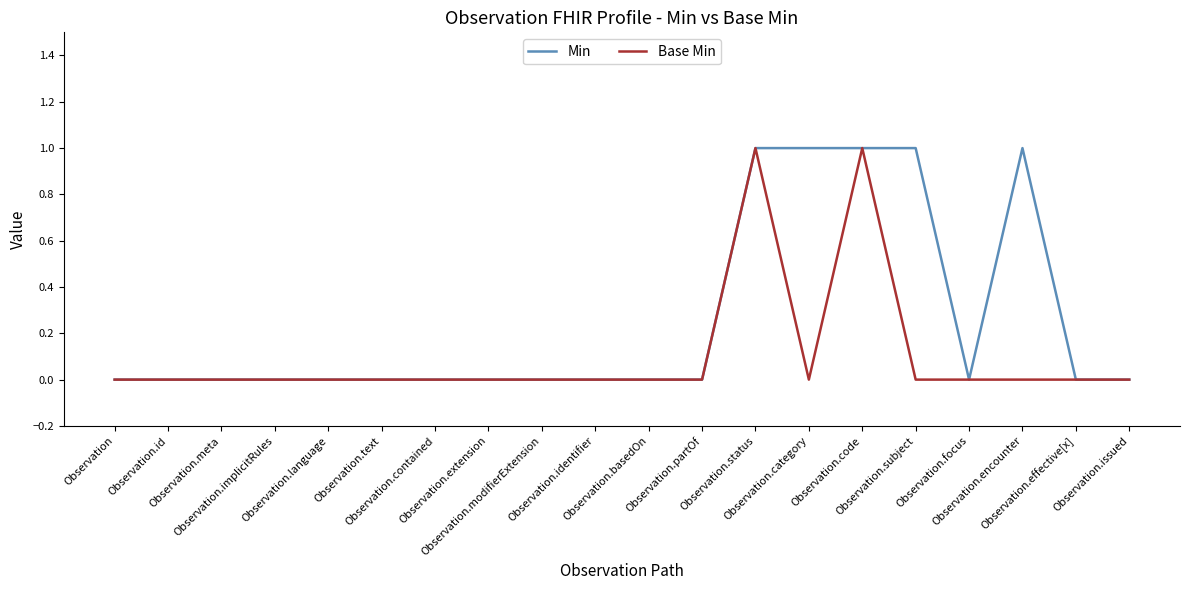

Count the number of data series in this chart.

2